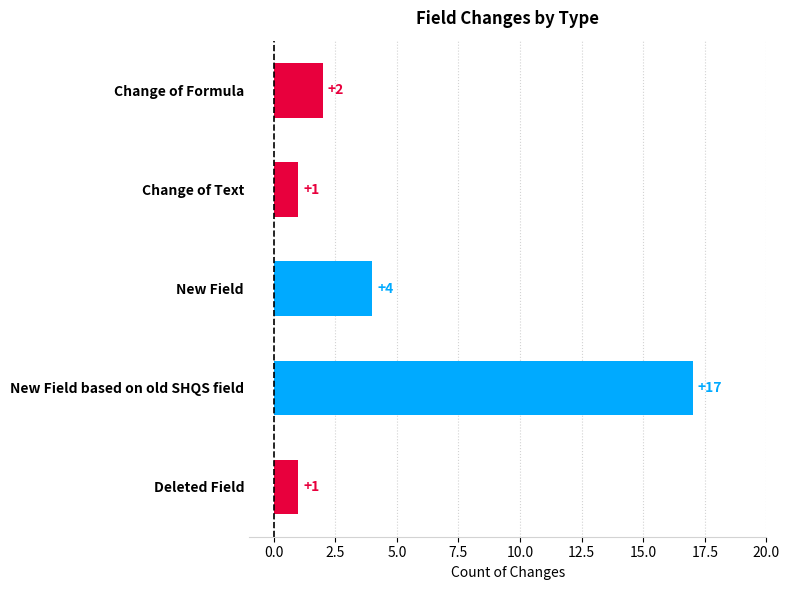

What is the change in value from New Field to New Field based on old SHQS field?

+13